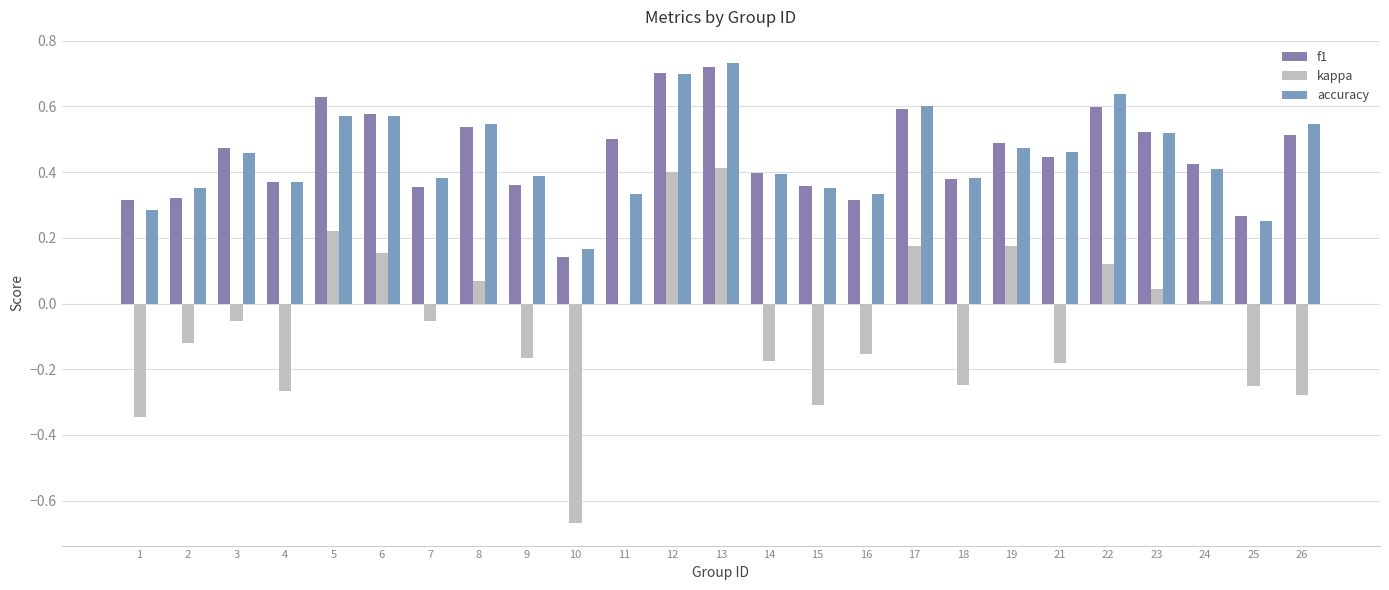

Reading right to left, extract all data points from this chart.

f1: 0.5	0.3	0.4	0.5	0.6	0.4	0.5	0.4	0.6	0.3	0.4	0.4	0.7	0.7	0.5	0.1	0.4	0.5	0.4	0.6	0.6	0.4	0.5	0.3	0.3
kappa: -0.3	-0.2	0.0	0.0	0.1	-0.2	0.2	-0.2	0.2	-0.2	-0.3	-0.2	0.4	0.4	0.0	-0.7	-0.2	0.1	-0.1	0.2	0.2	-0.3	-0.1	-0.1	-0.3
accuracy: 0.5	0.2	0.4	0.5	0.6	0.5	0.5	0.4	0.6	0.3	0.4	0.4	0.7	0.7	0.3	0.2	0.4	0.5	0.4	0.6	0.6	0.4	0.5	0.4	0.3